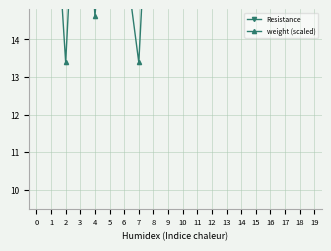

Which series changed the most between 13 and 15?

weight (scaled)